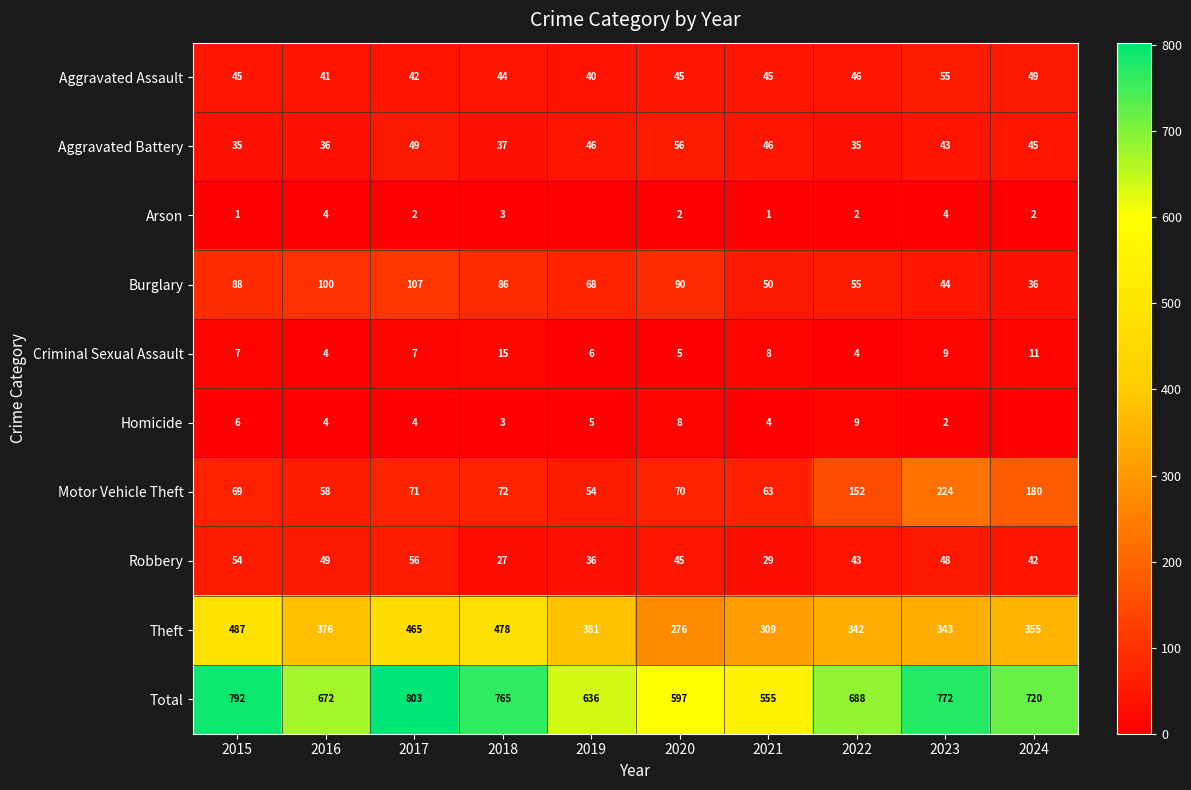

At which category does the chart reach its peak across all series?

2017